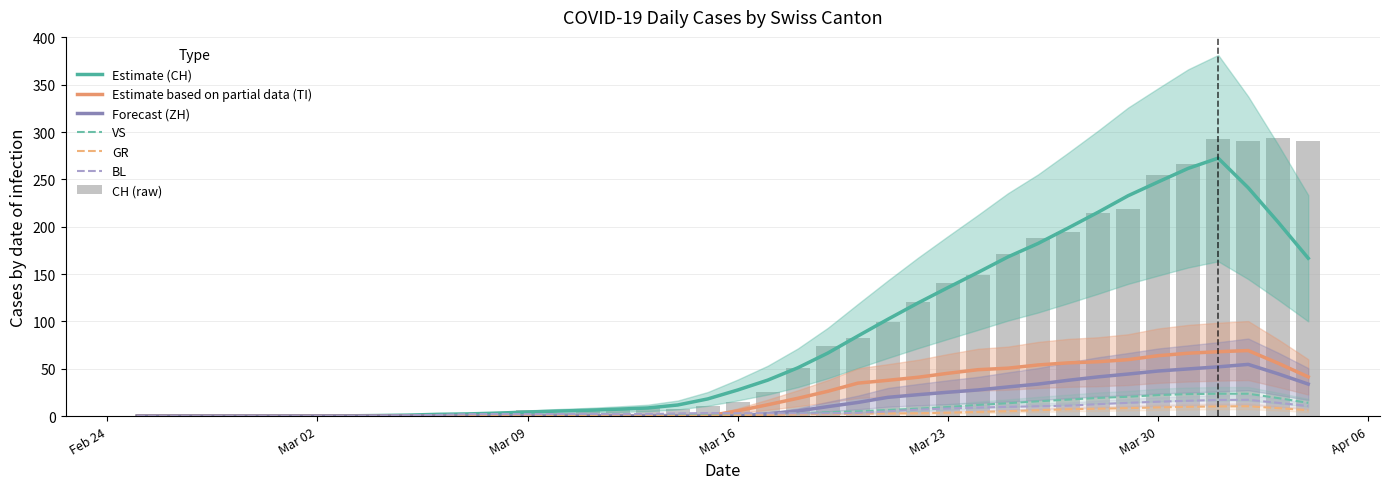

True or false: BL has a value of 15.2 at Mar 30.

True